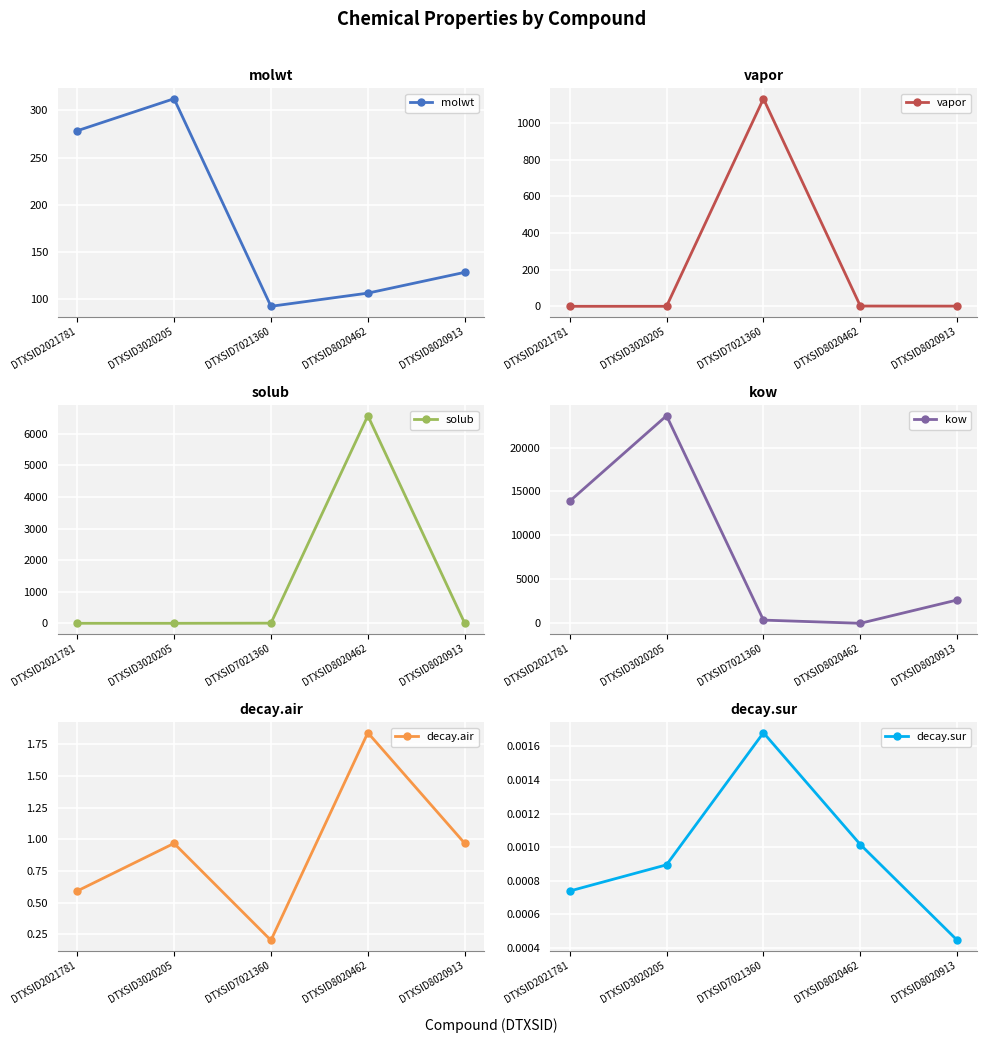

Which category has the lowest value in the molwt series?

DTXSID7021360